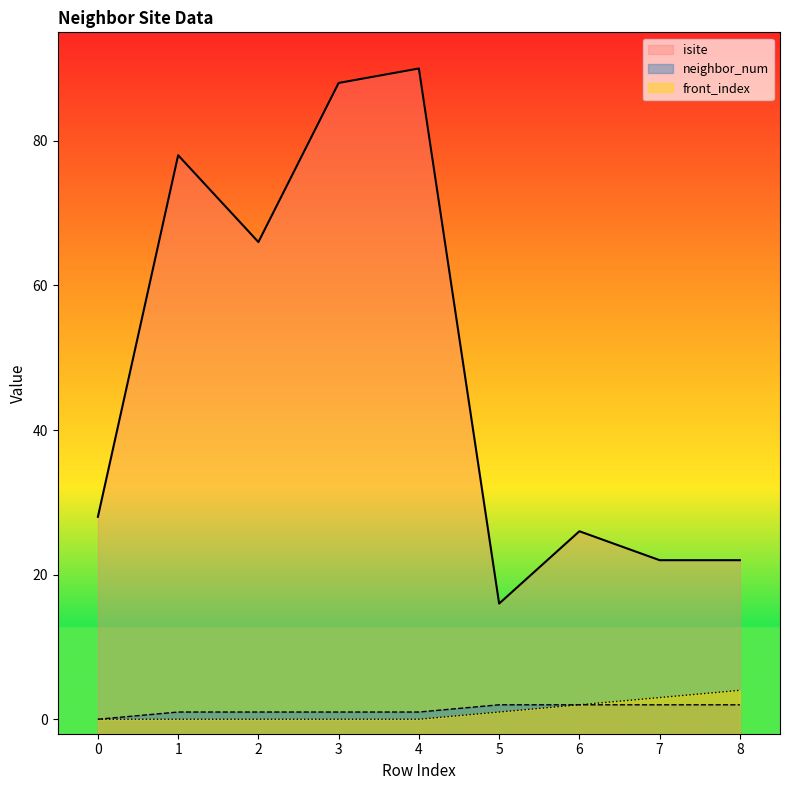

True or false: neighbor_num and isite intersect in this chart.

False